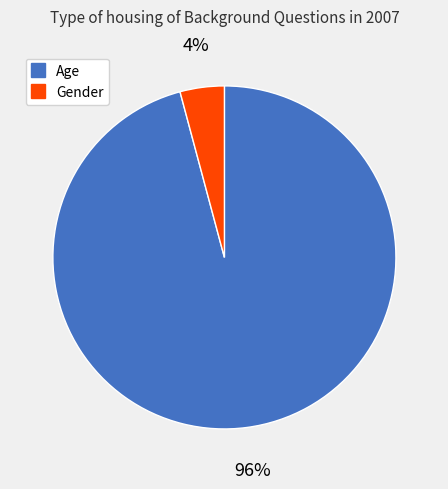

What is the majority slice?

Age